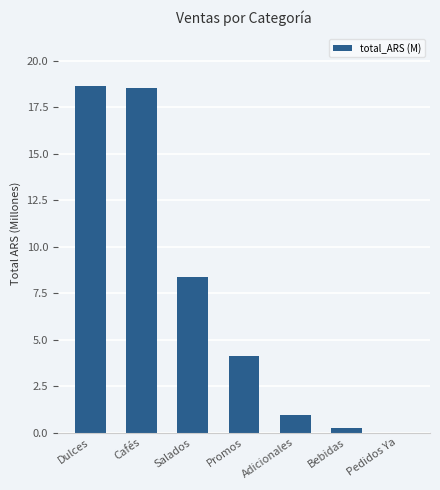

What is the change in value from Promos to Pedidos Ya?

-4.1